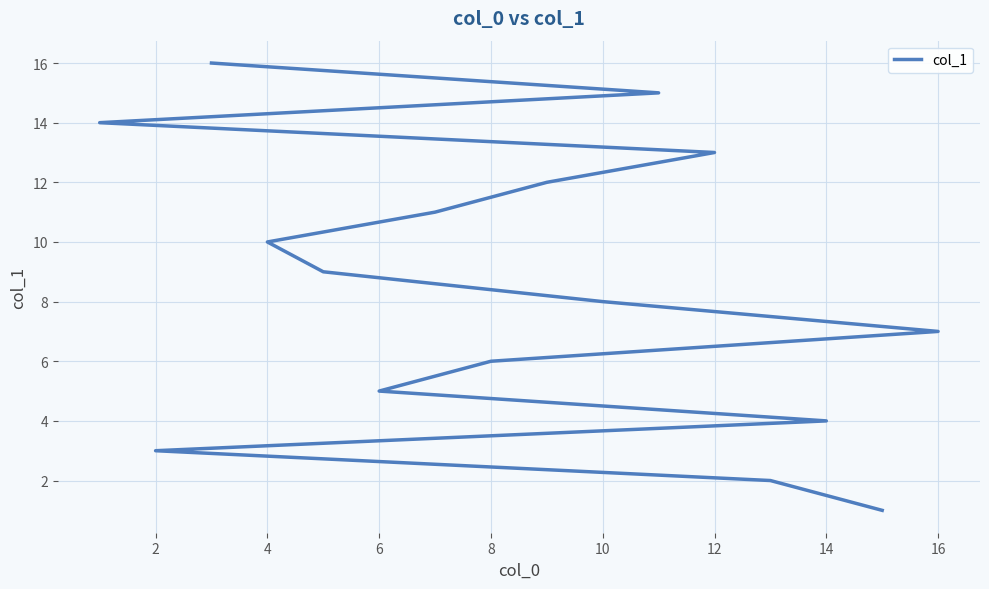

What is the minimum value shown in the chart?

1